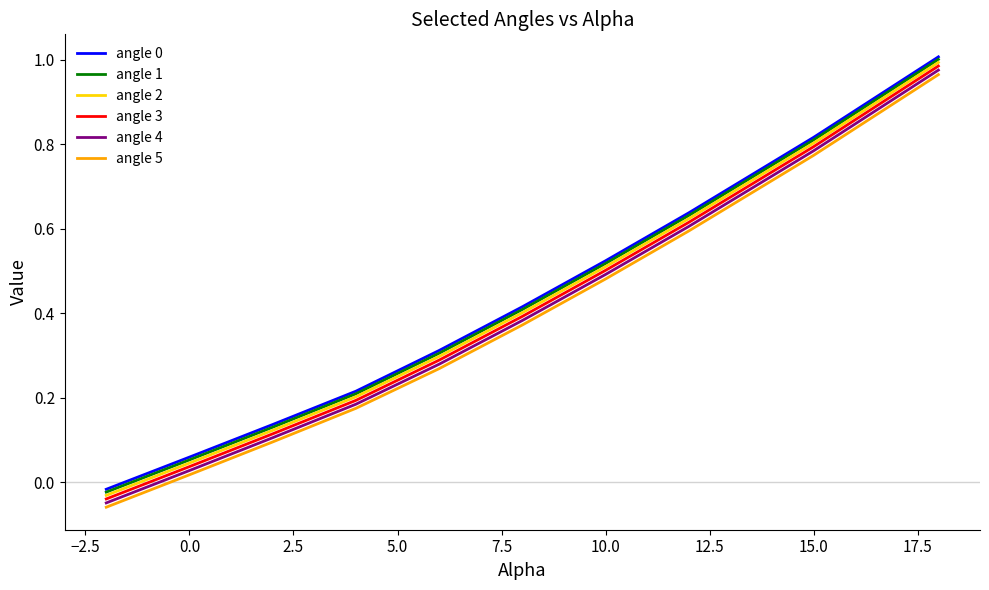

Which series has the largest range (max minus min)?

angle 3